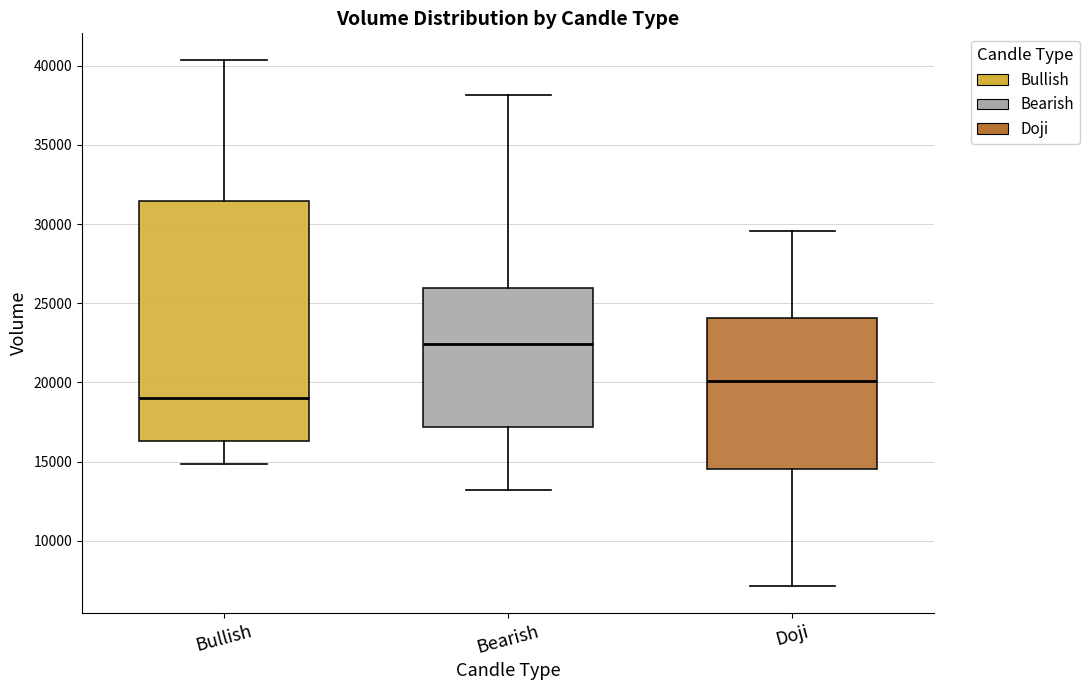

Reading left to right, read every box against the y-axis: the position of its median line, the range the box covers, and the ends of its whiskers. The values are not printed on the chart, so give them approximately, as read against the axis.

Bullish: median 19000, box 16500 to 31500, whiskers 15000 to 40500
Bearish: median 22500, box 17000 to 26000, whiskers 13000 to 38000
Doji: median 20000, box 14500 to 24000, whiskers 7000 to 29500